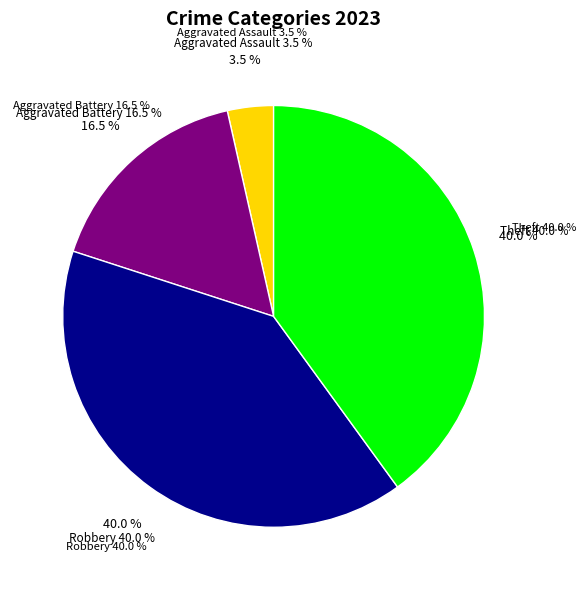

True or false: Robbery accounts for 40% of the total.

True